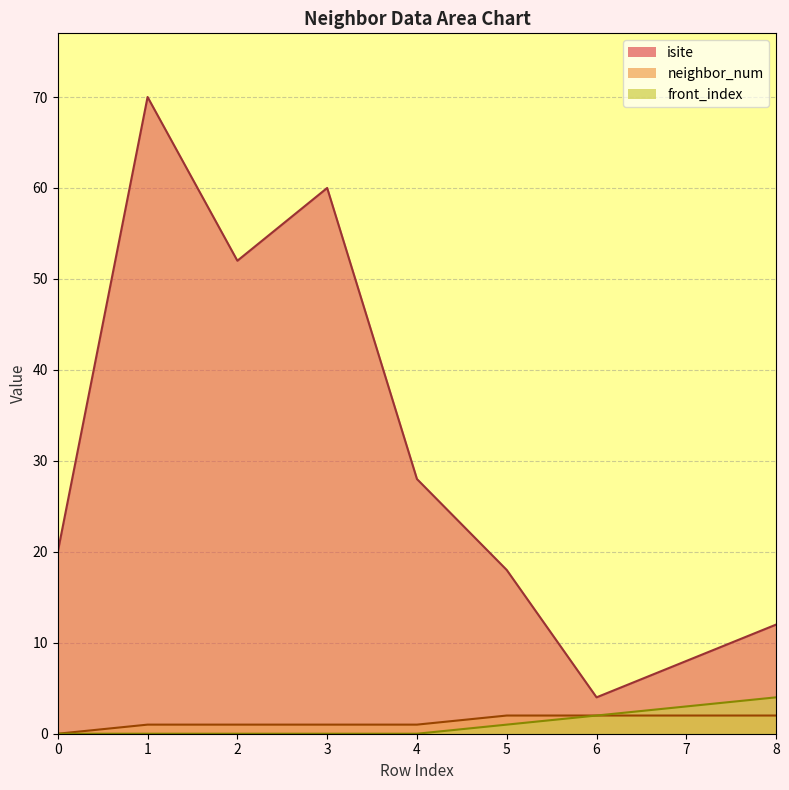

List the labels in order of front_index value, smallest first.

0, 1, 2, 3, 4, 5, 6, 7, 8